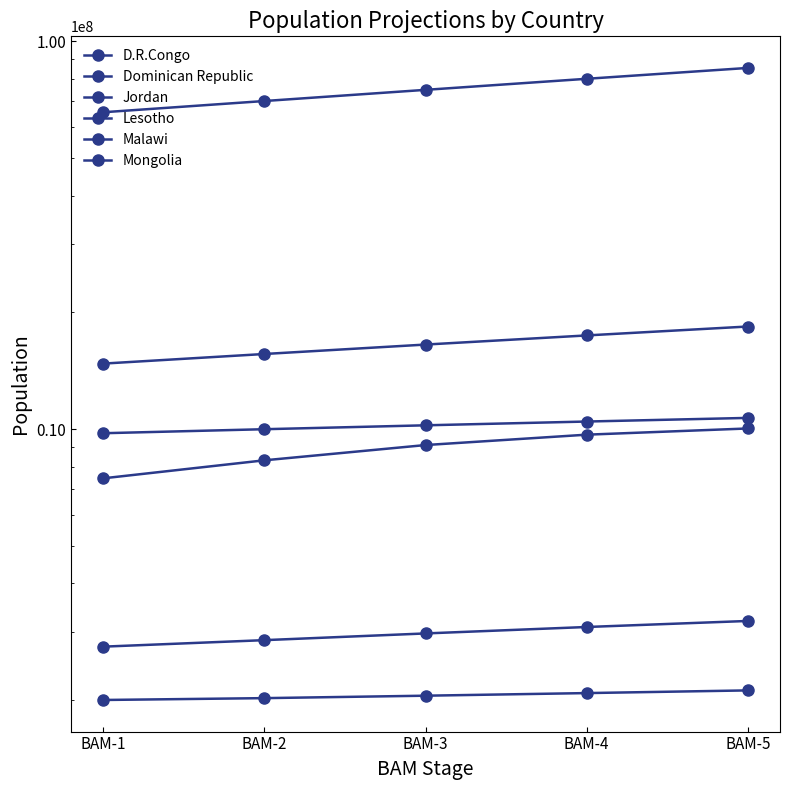

The D.R.Congo series shows 80093947.5 at BAM-4. True or false?

True